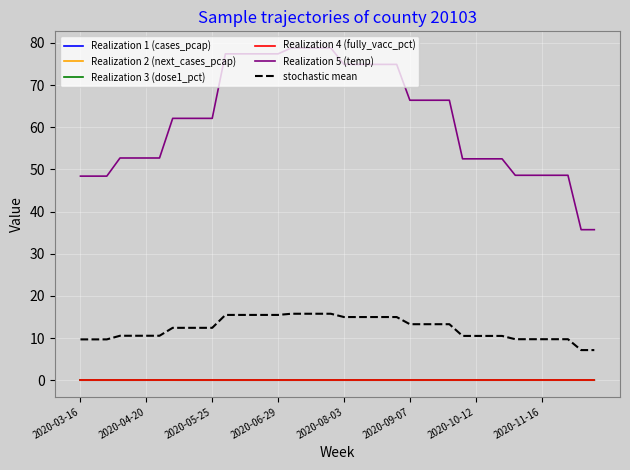

Does the chart have visible grid lines?

Yes